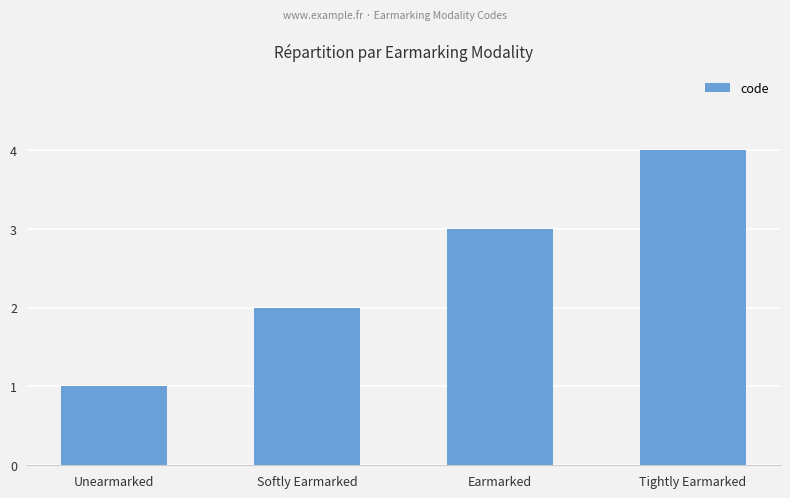

Between Softly Earmarked and Unearmarked, which is larger?

Softly Earmarked